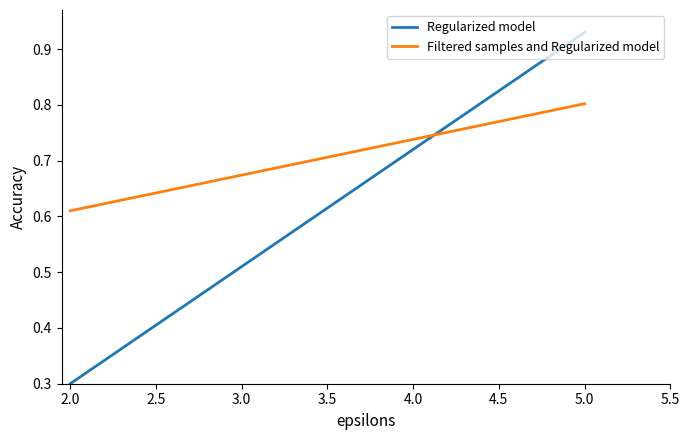

Reading left to right, what are all the values shown in this chart?

Regularized model: 0.3	0.9
Filtered samples and Regularized model: 0.6	0.8